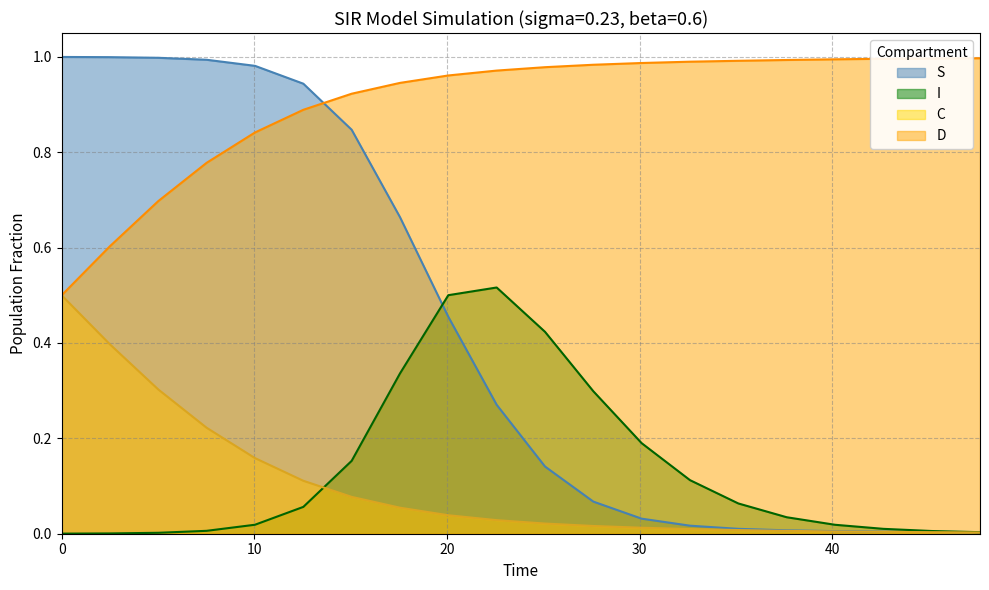

True or false: C has more than 2 interior local peaks.

False